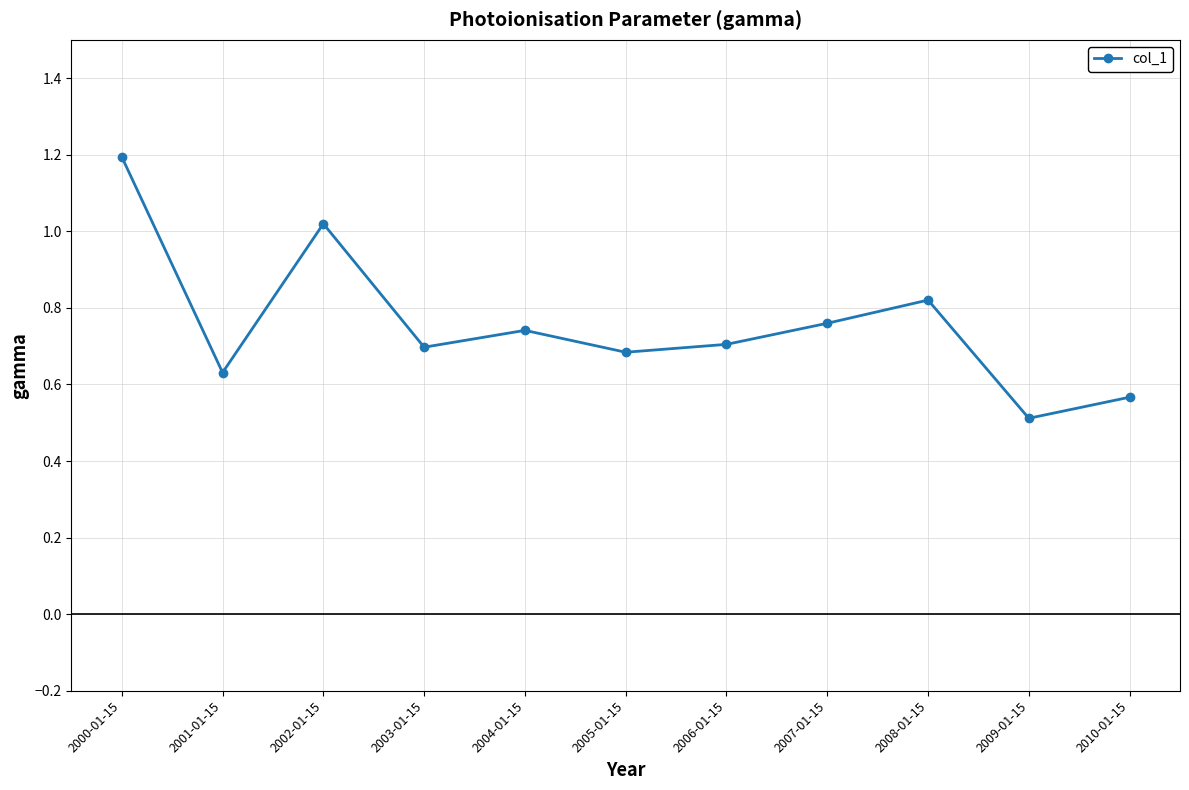

What is the difference between the values at 2002-01-15 and 2009-01-15?

0.5